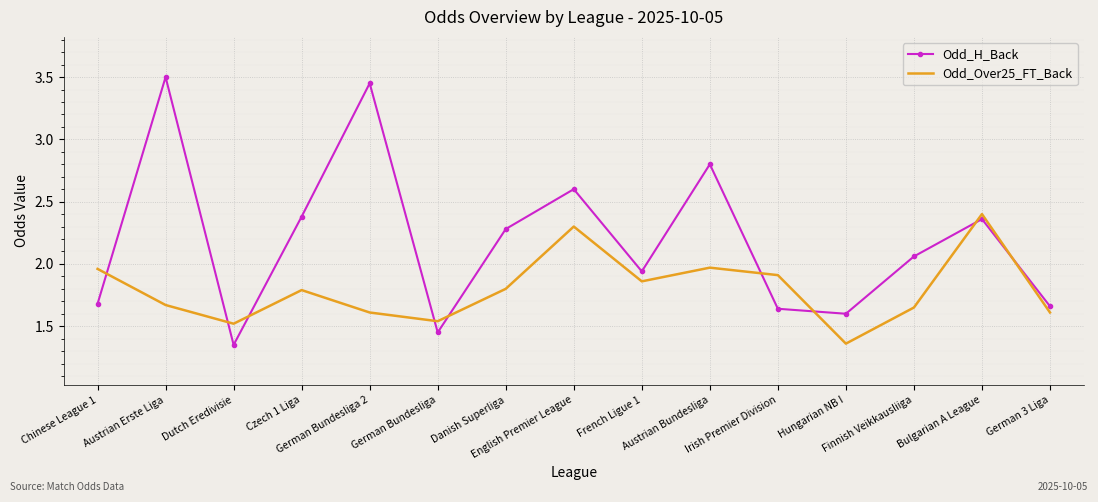

Which series has the largest range (max minus min)?

Odd_H_Back